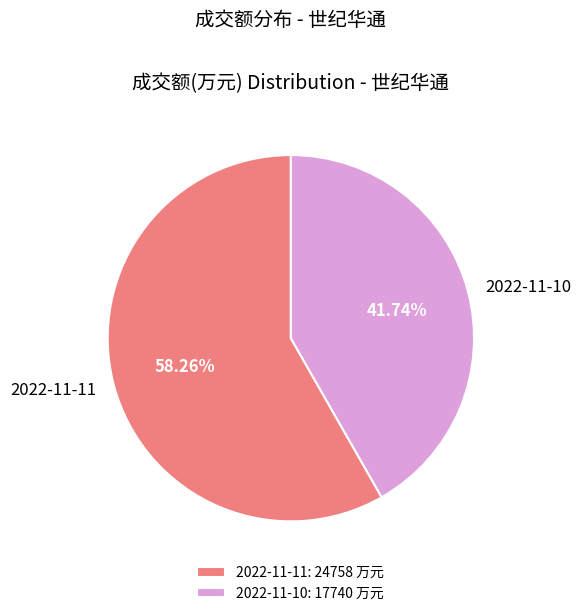

Count the number of slices in the pie.

2